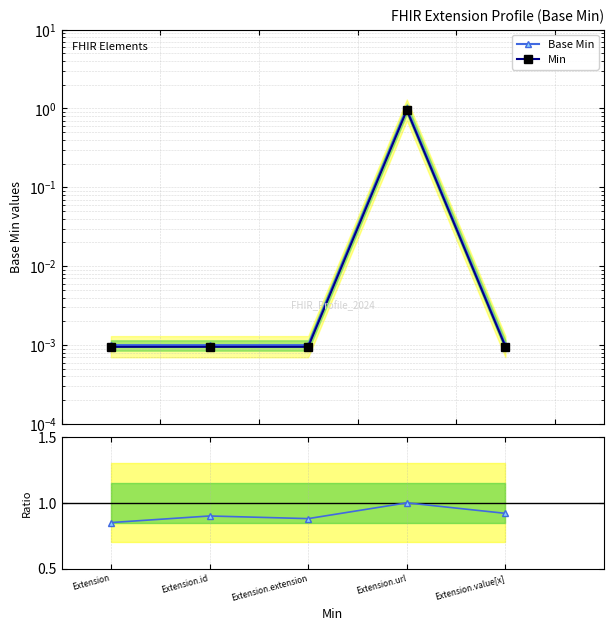

Is it true that Base Min equals 1.2 at Extension?

False